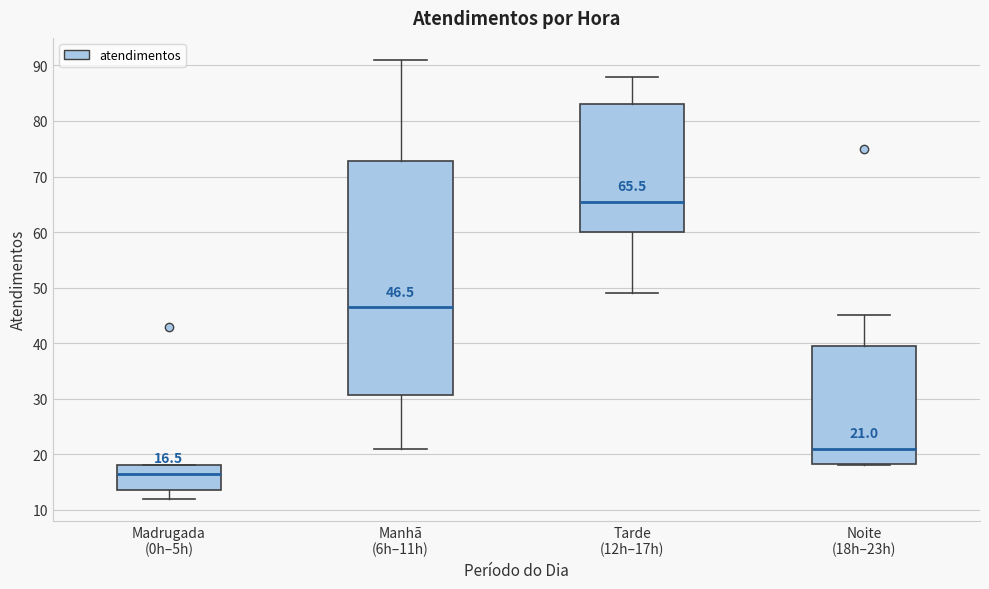

Comparing the boxes themselves (not the whiskers), which one is the tallest?

Manhã (6h–11h)